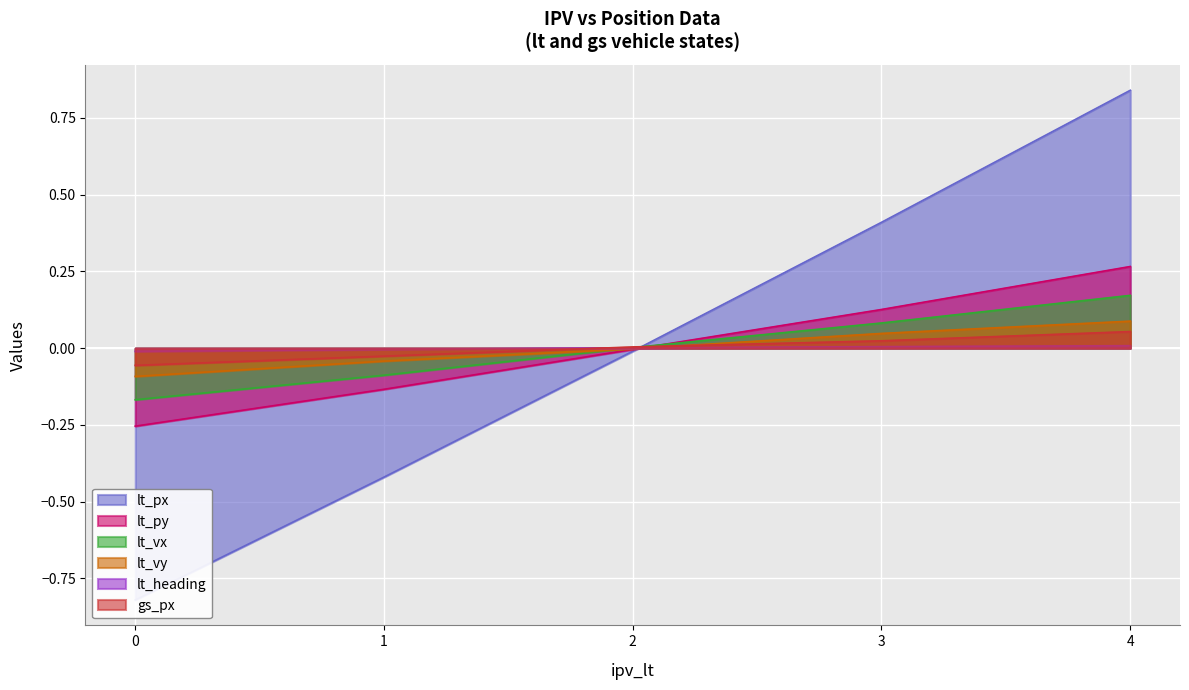

True or false: lt_vy and lt_px cross at least once.

True